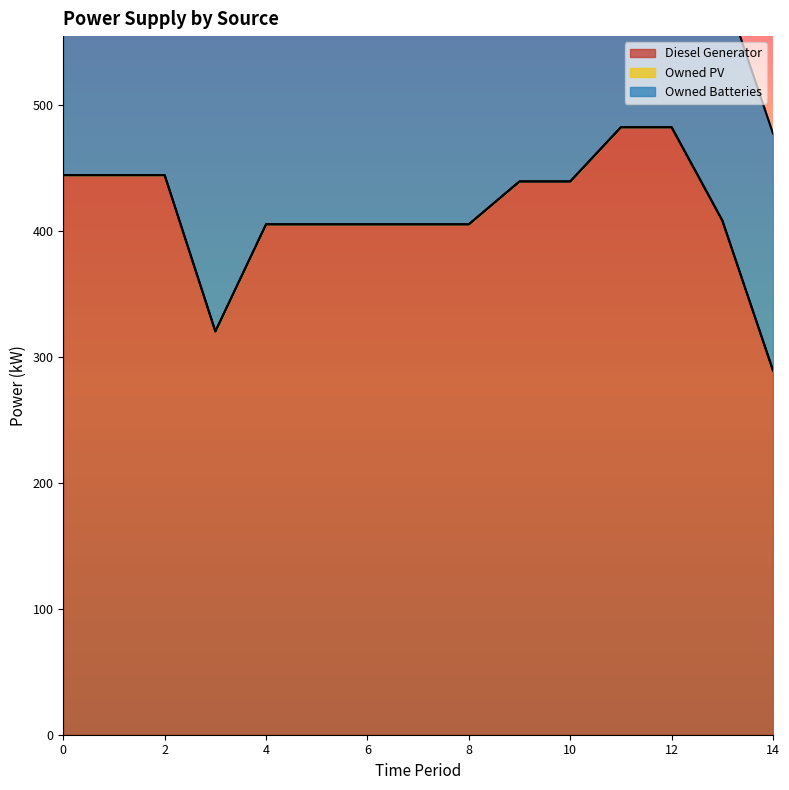

Reading left to right, extract all data points from this chart.

Diesel Generator: 0=444	1=444	2=444	3=320	4=405	5=405	6=405	7=405	8=405	9=439	10=439	11=482	12=482	13=408	14=289
Owned PV: 0=0	1=0	2=0	3=0	4=0	5=0	6=0	7=0	8=0	9=0	10=0	11=0	12=0	13=0	14=0
Owned Batteries: 0=188	1=268	2=268	3=359	4=359	5=359	6=359	7=359	8=359	9=279	10=279	11=188	12=188	13=188	14=188